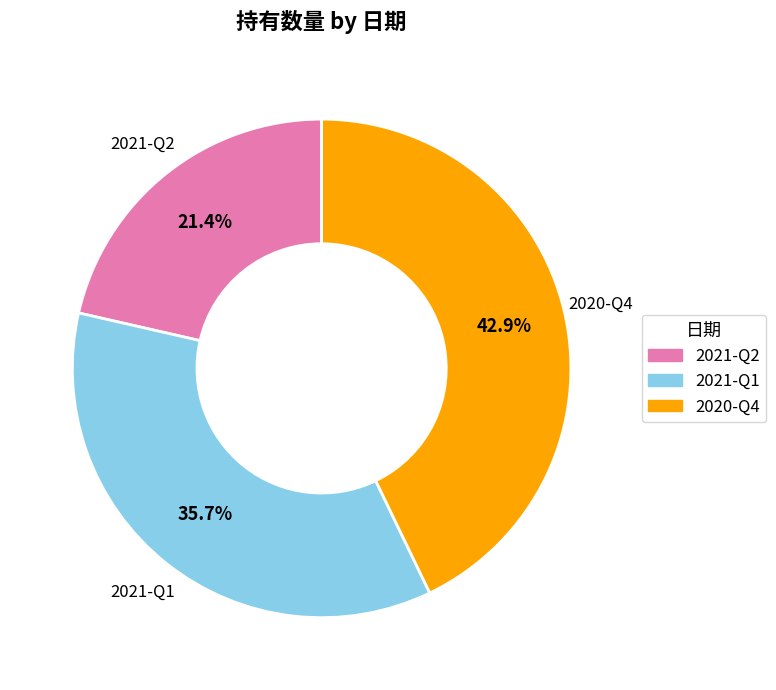

To the nearest percent, what is the average slice percentage?

33%